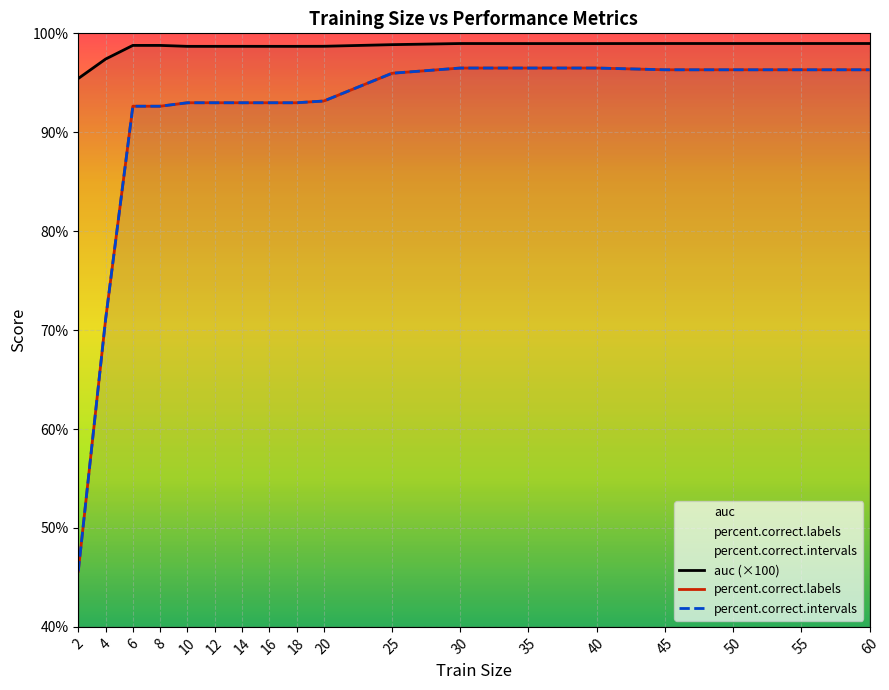

Which series has the largest range (max minus min)?

percent.correct.labels